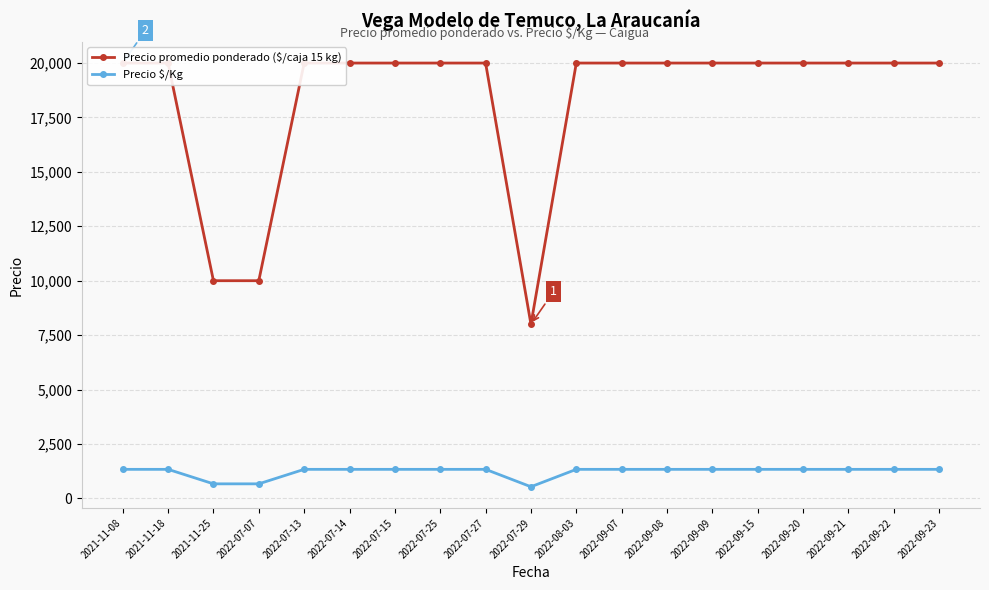

What is the highest value of the Precio promedio ponderado ($/caja 15 kg) series?

20000